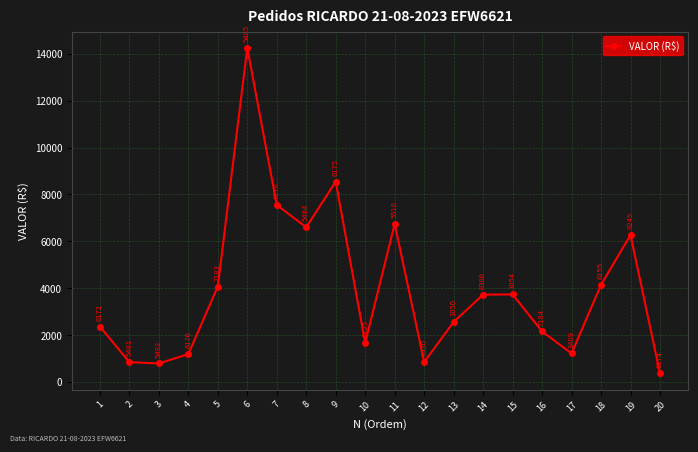

Does the chart display data point markers on the line(s)?

Yes